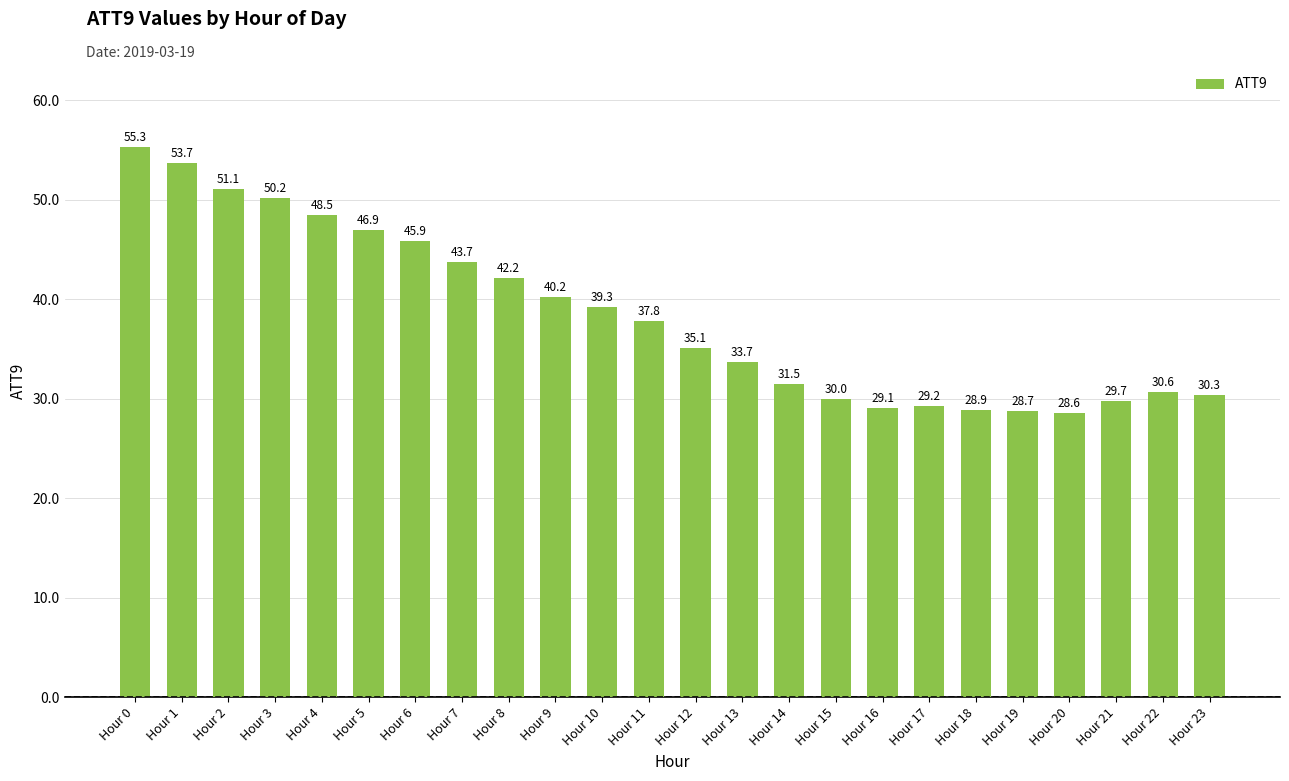

Is it true that the value at Hour 17 is 29.2?

True